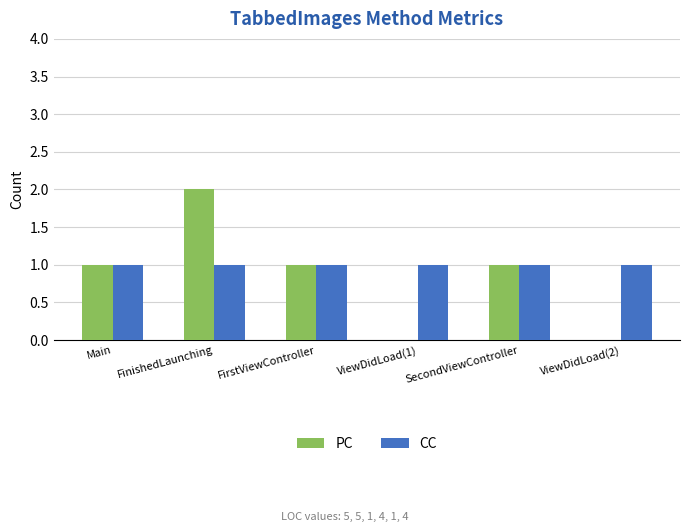

What are all the series names shown in the legend?

PC, CC